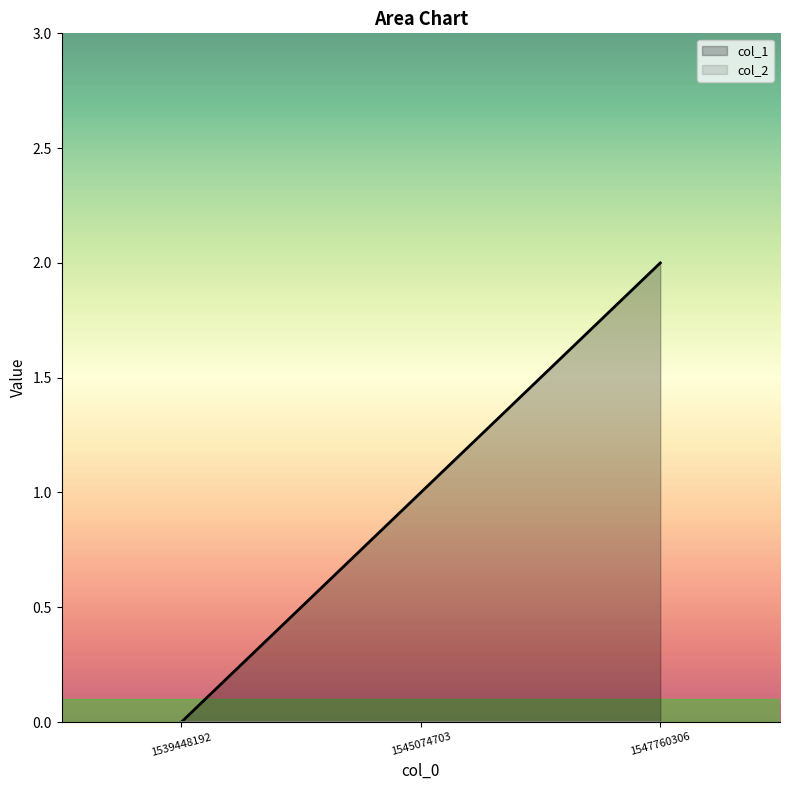

The value at 1539448192 is 1. True or false?

False